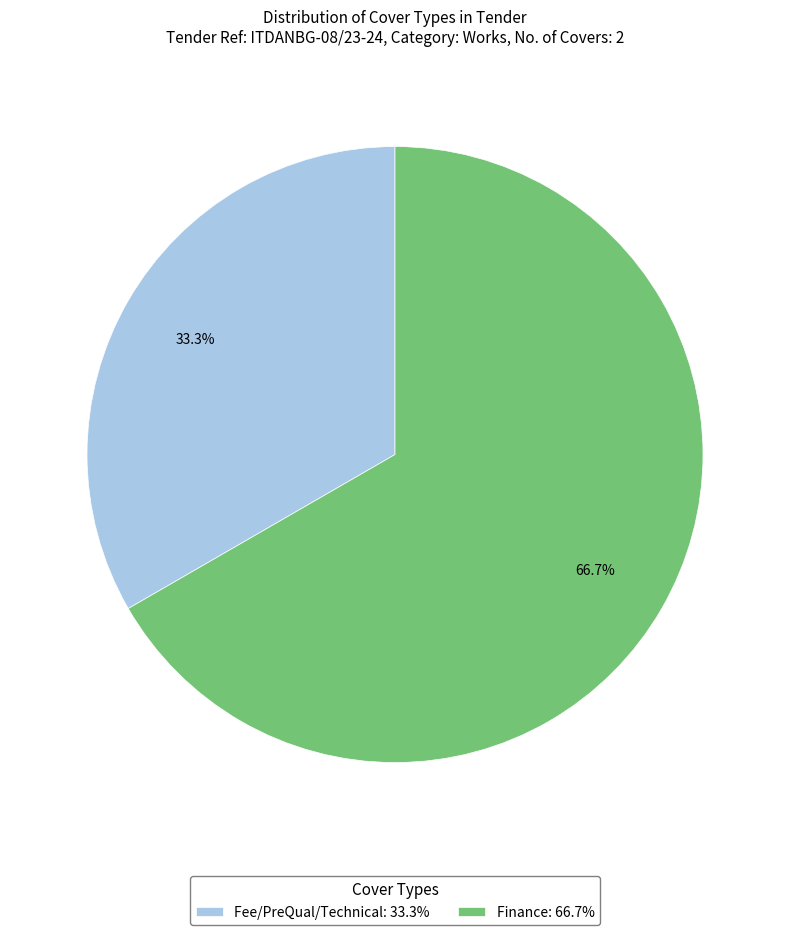

Which category has the smallest portion of the pie?

Fee/PreQual/Technical: 33.3%